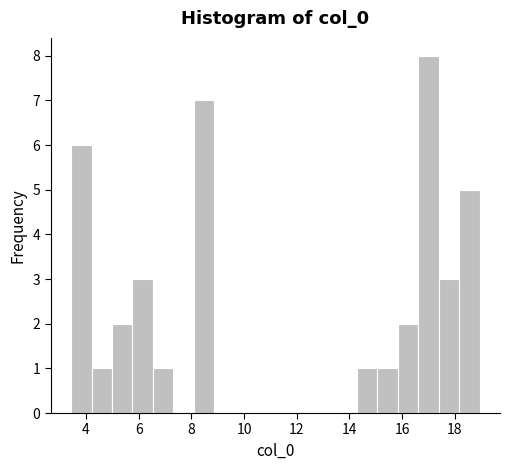

Around what value on the x-axis is the tallest bar? Give the approximate position of its centre, as read against the axis.

17.0